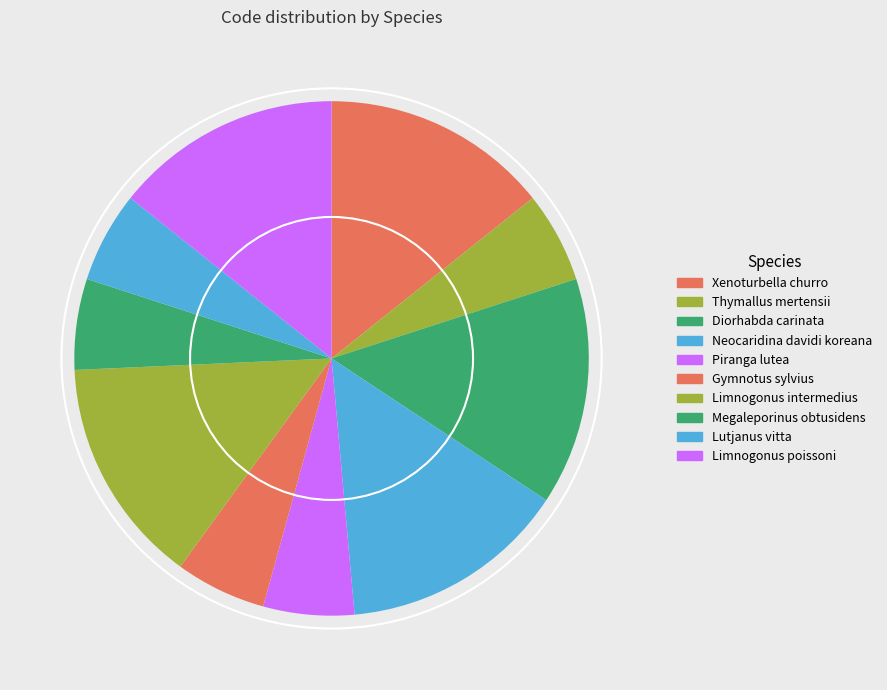

Rank the categories by value from lowest to highest.

Thymallus mertensii, Piranga lutea, Gymnotus sylvius, Megaleporinus obtusidens, Lutjanus vitta, Xenoturbella churro, Diorhabda carinata, Neocaridina davidi koreana, Limnogonus intermedius, Limnogonus poissoni